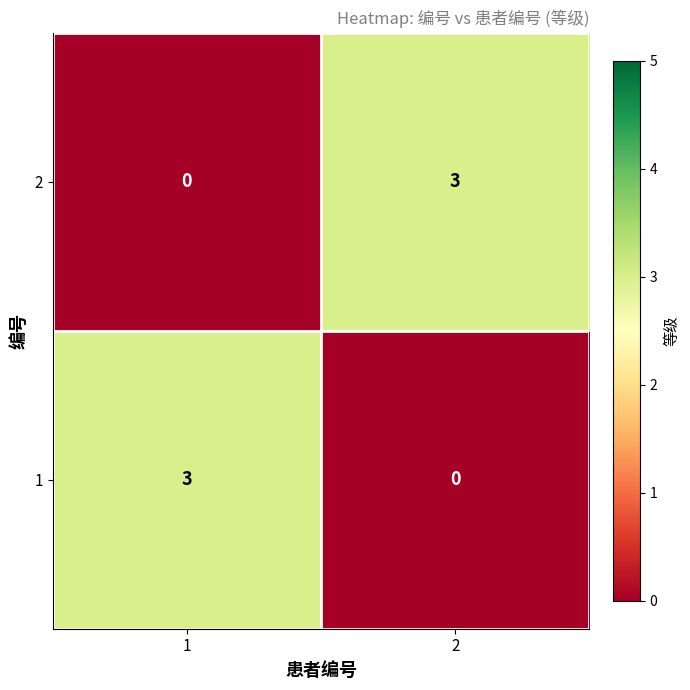

Read the 1 value at 1.

3